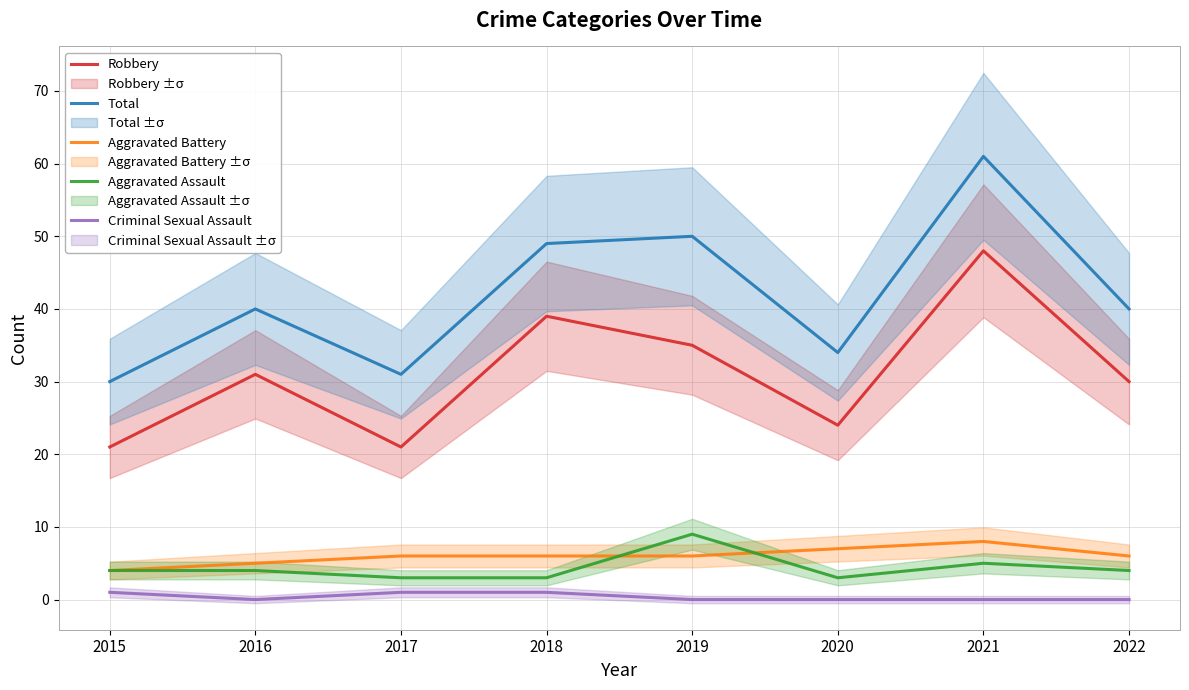

Count the number of categories in the chart.

8